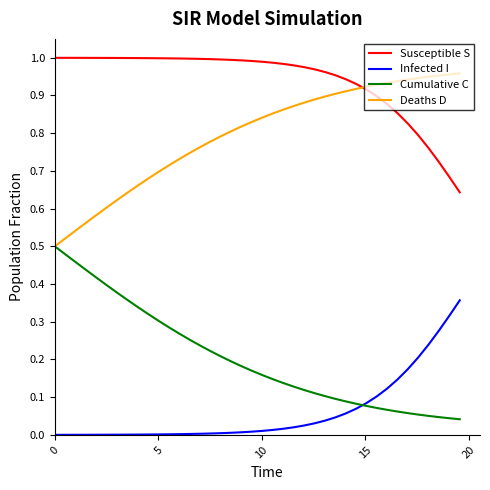

True or false: Susceptible S and Infected I cross at least once.

False